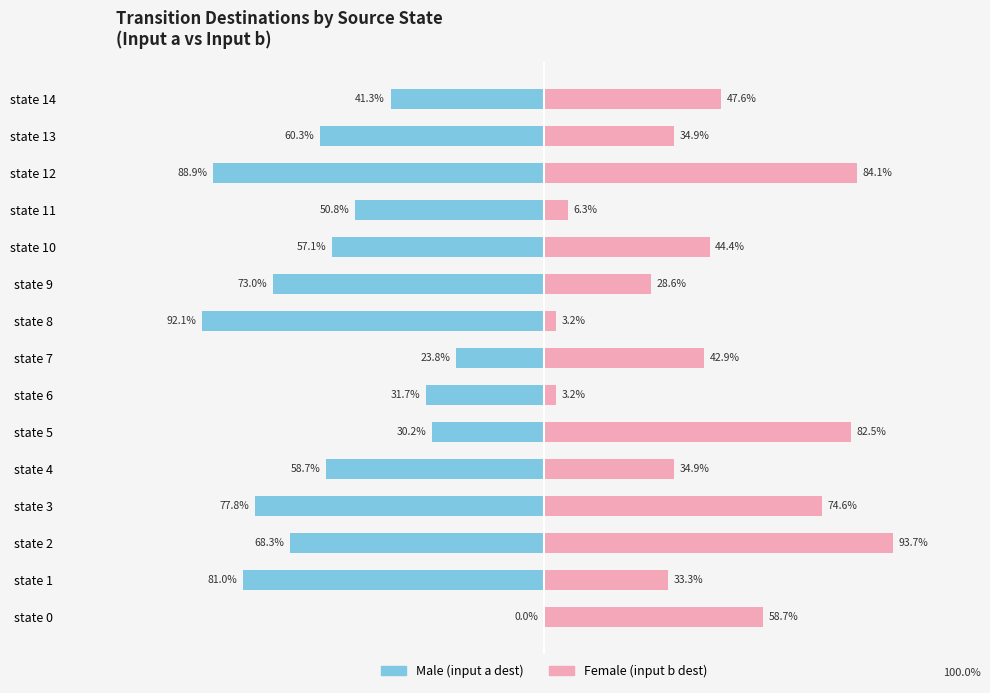

What is the approximate value of Female at state 0?

58.7